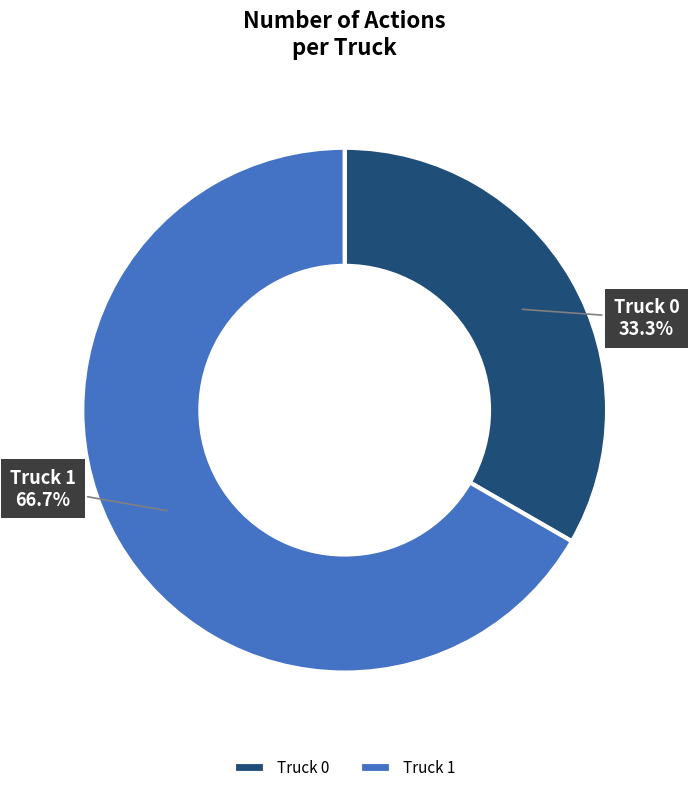

How many slices are in this pie chart?

2